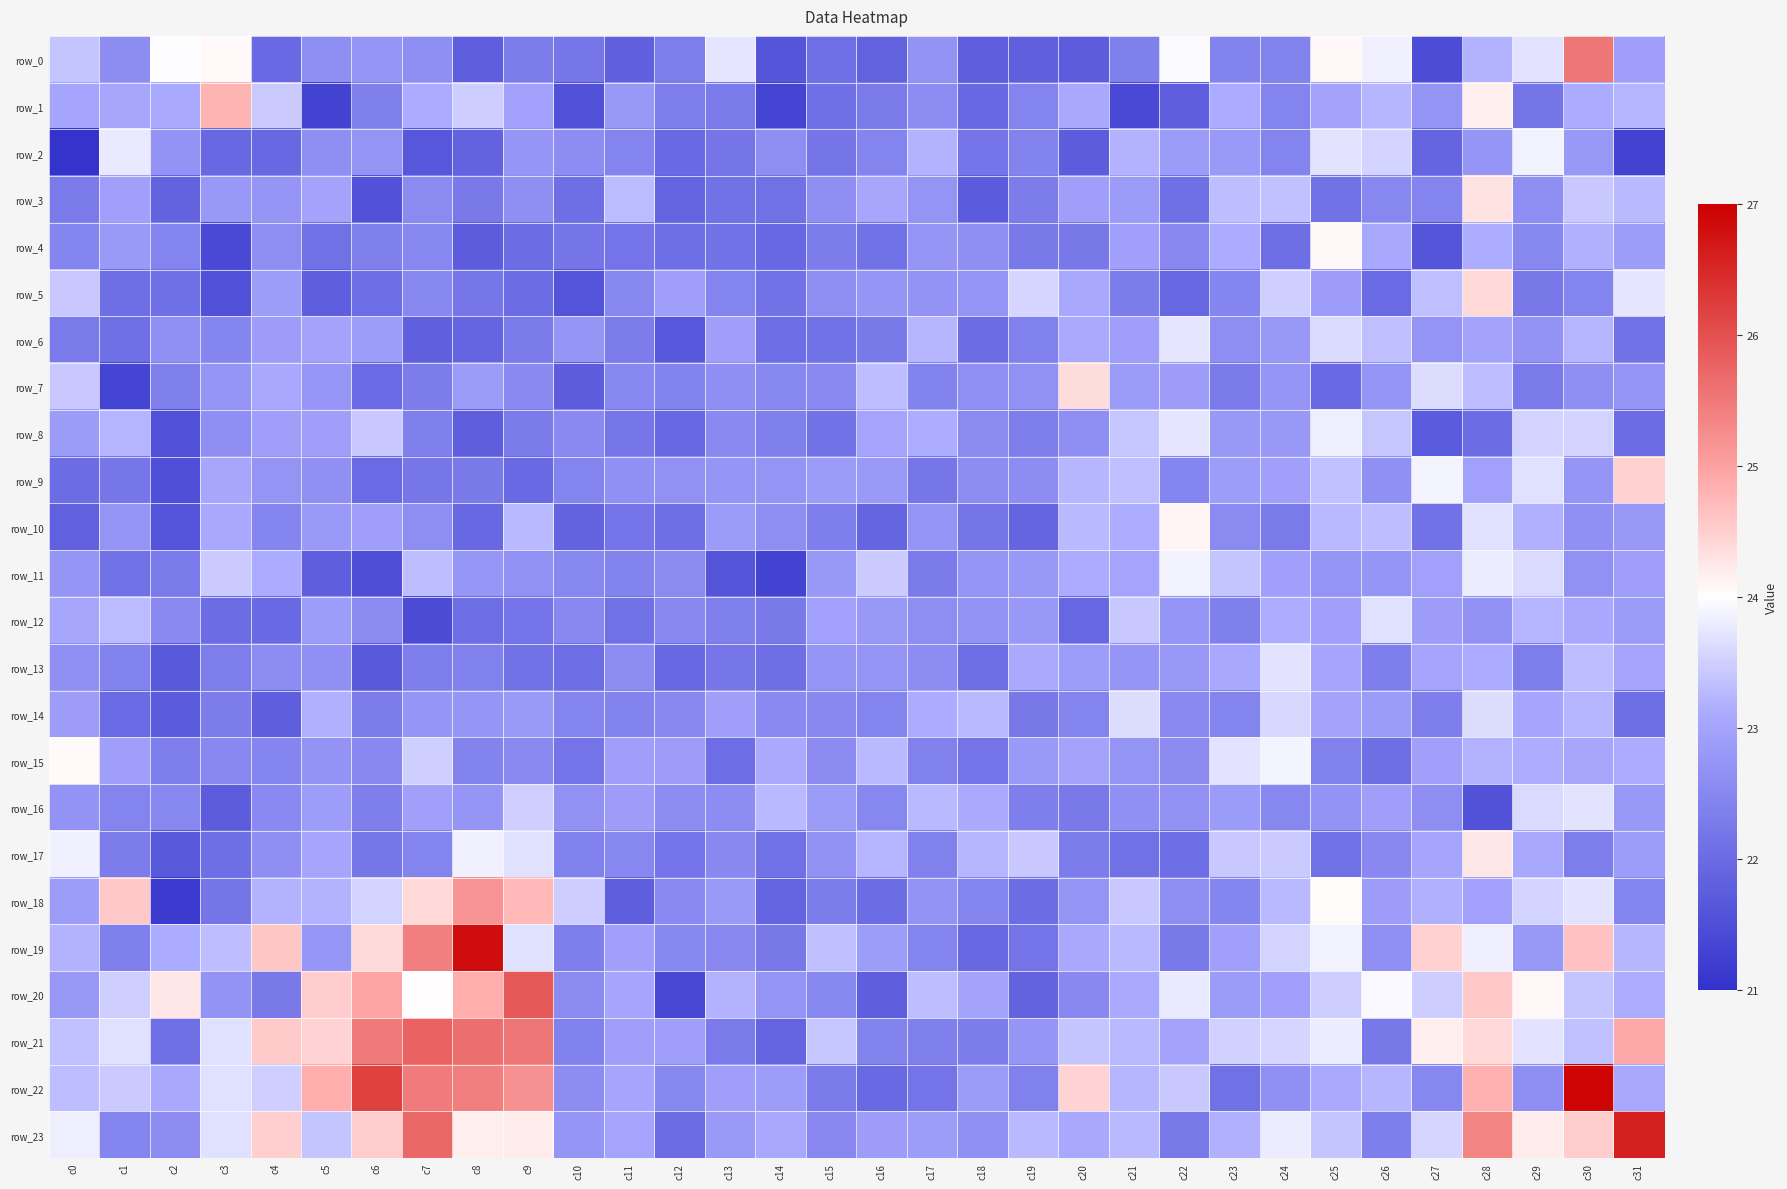

Which category has the lowest value in the row_1 series?

c5